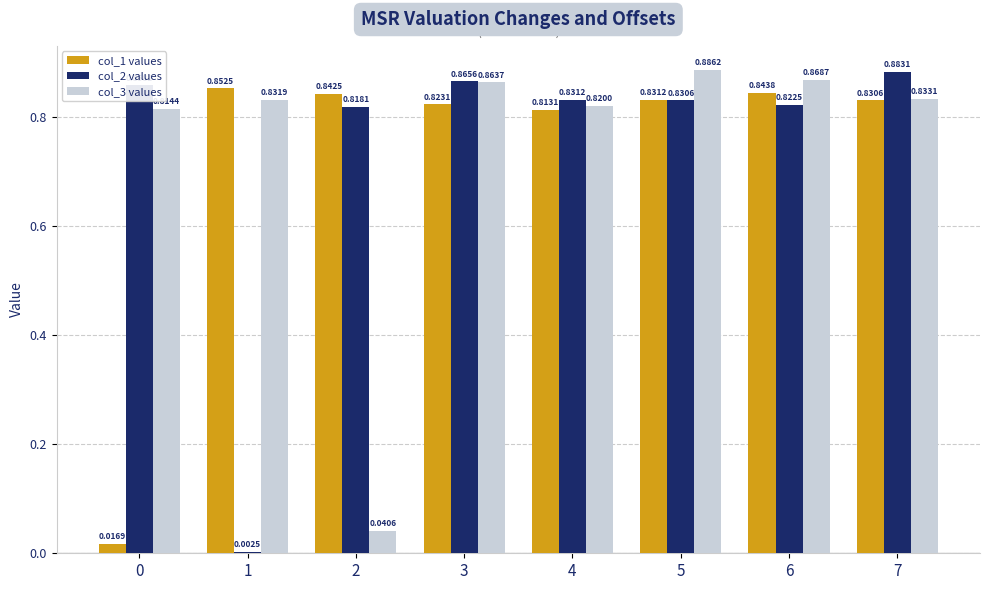

At which category is the sum across all series the highest?

3